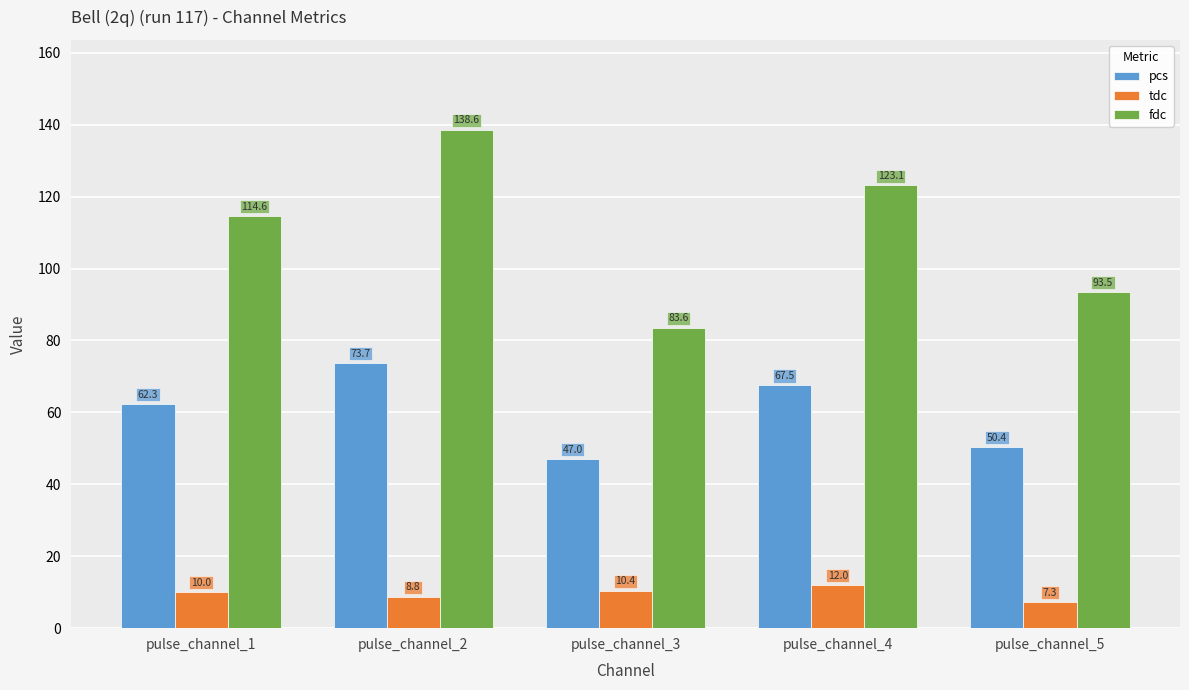

The value of tdc at pulse_channel_4 is 20.1. True or false?

False